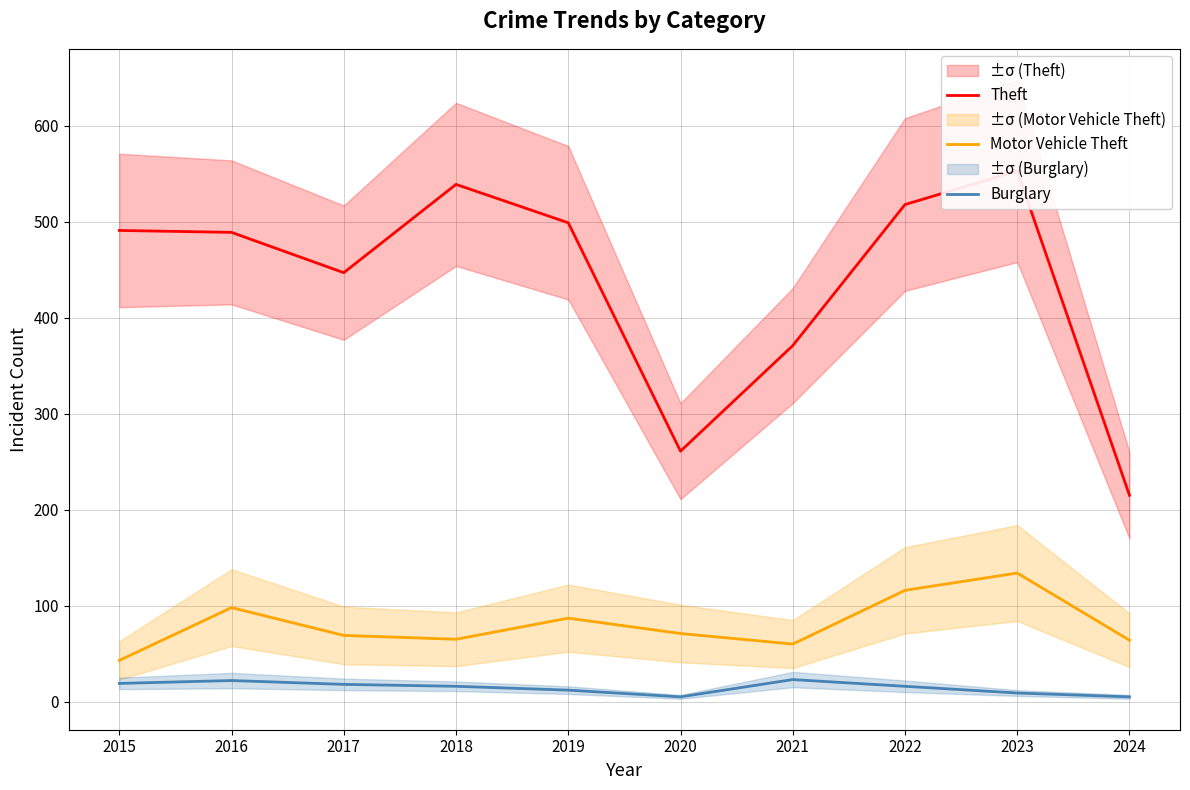

At which label does Burglary reach its peak?

2021